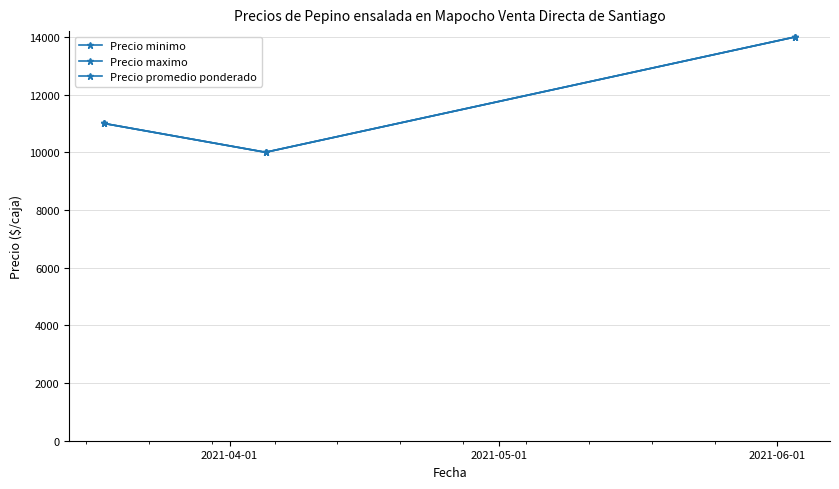

What is the value of the Precio maximo point at the 3rd from the left?

14000